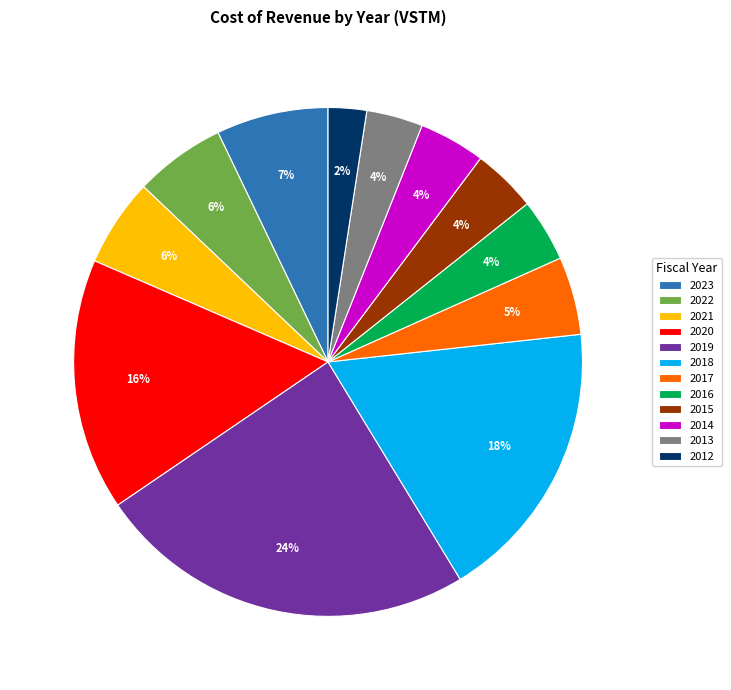

To the nearest percent, what is the combined percentage of 2018 and 2019?

42%